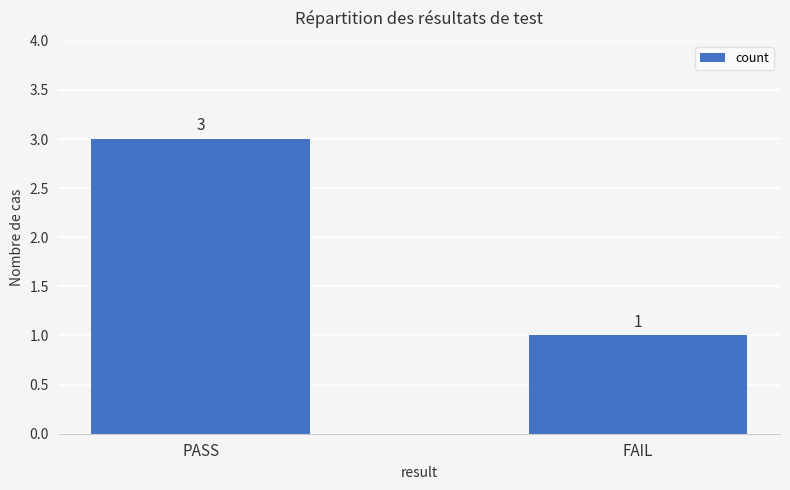

Rank the categories by value from highest to lowest.

PASS, FAIL